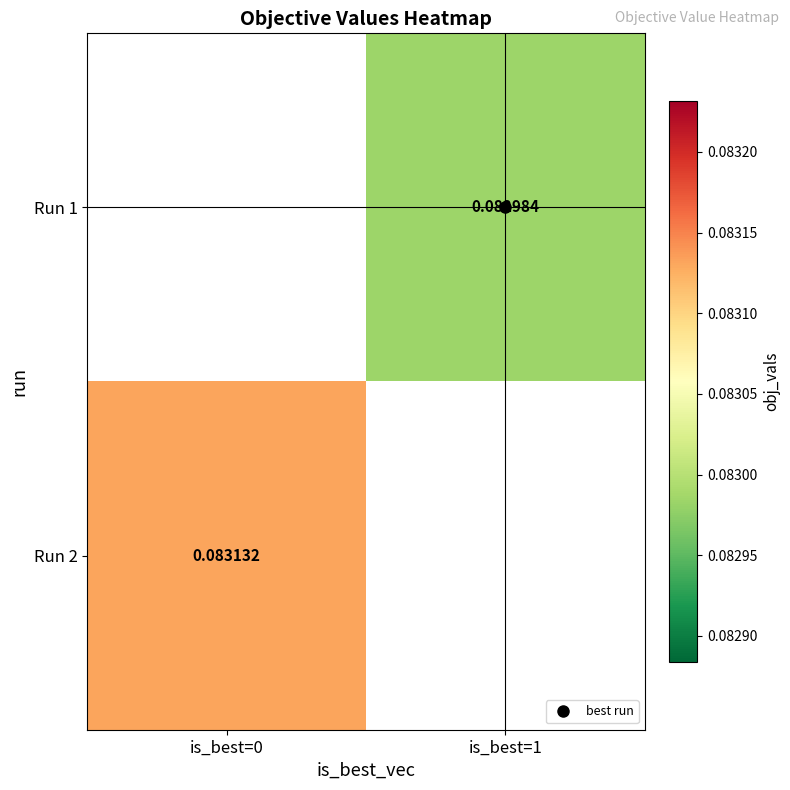

List the series in order of their peak value, highest first.

Run 1, Run 2